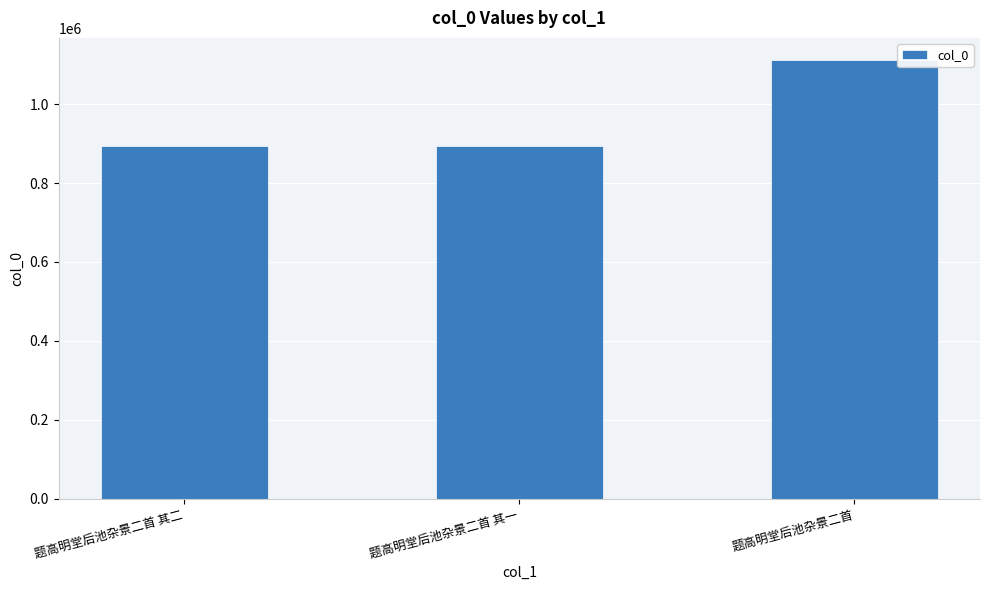

How many values are below 894372?

1